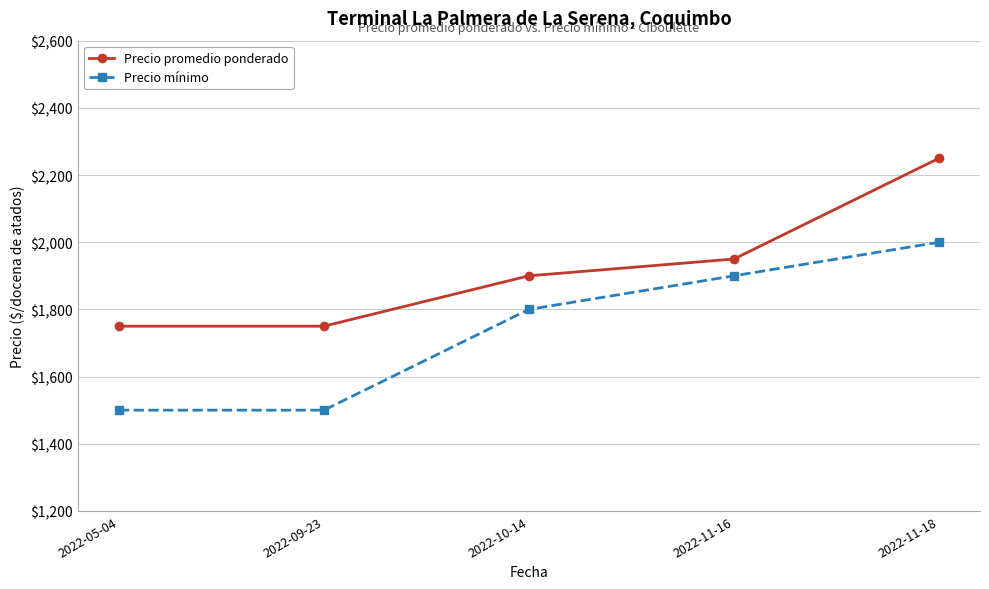

Reading left to right, extract all data points from this chart.

Precio promedio ponderado: 2022-05-04=1750	2022-09-23=1750	2022-10-14=1900	2022-11-16=1950	2022-11-18=2250
Precio mínimo: 2022-05-04=1500	2022-09-23=1500	2022-10-14=1800	2022-11-16=1900	2022-11-18=2000